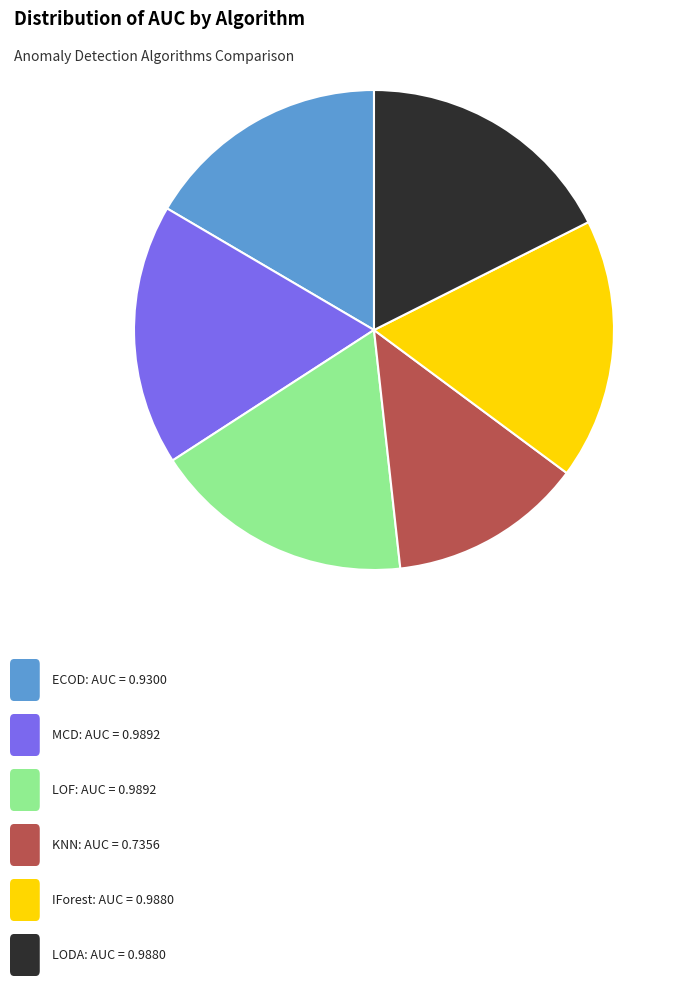

Is there a majority slice in this chart?

No